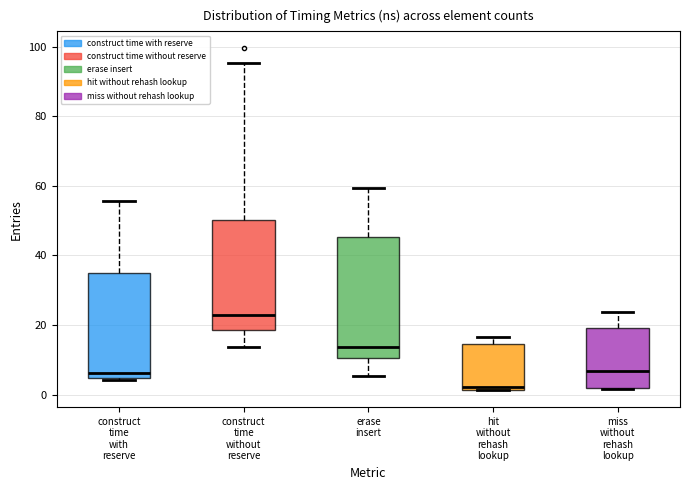

Where is the lower edge of the box for construct time with reserve on the y-axis? The values are not printed on the chart, so give them approximately, as read against the axis.

4